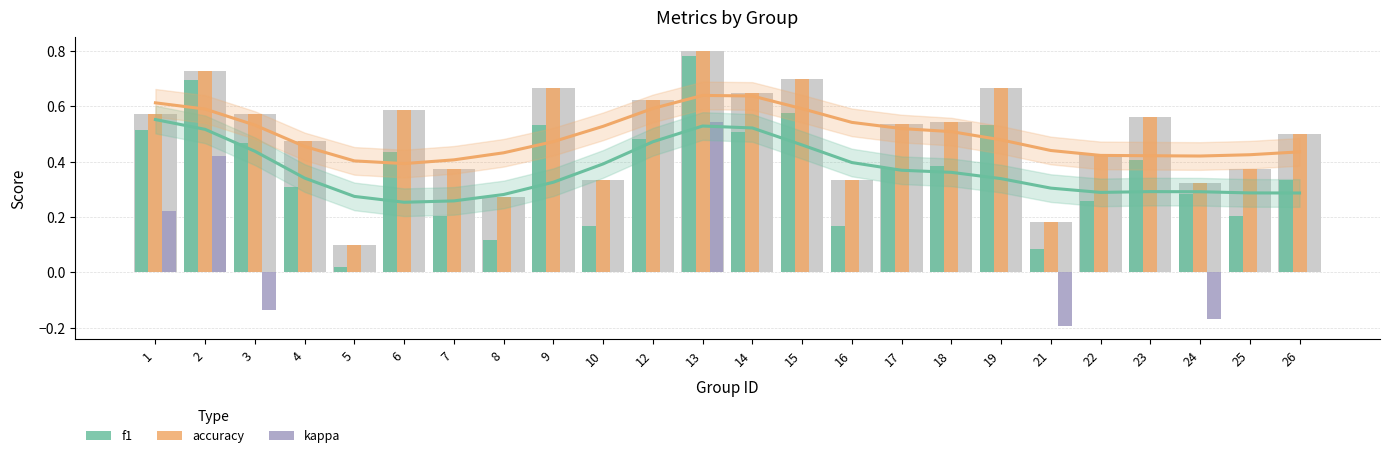

Does the chart contain any negative values?

Yes